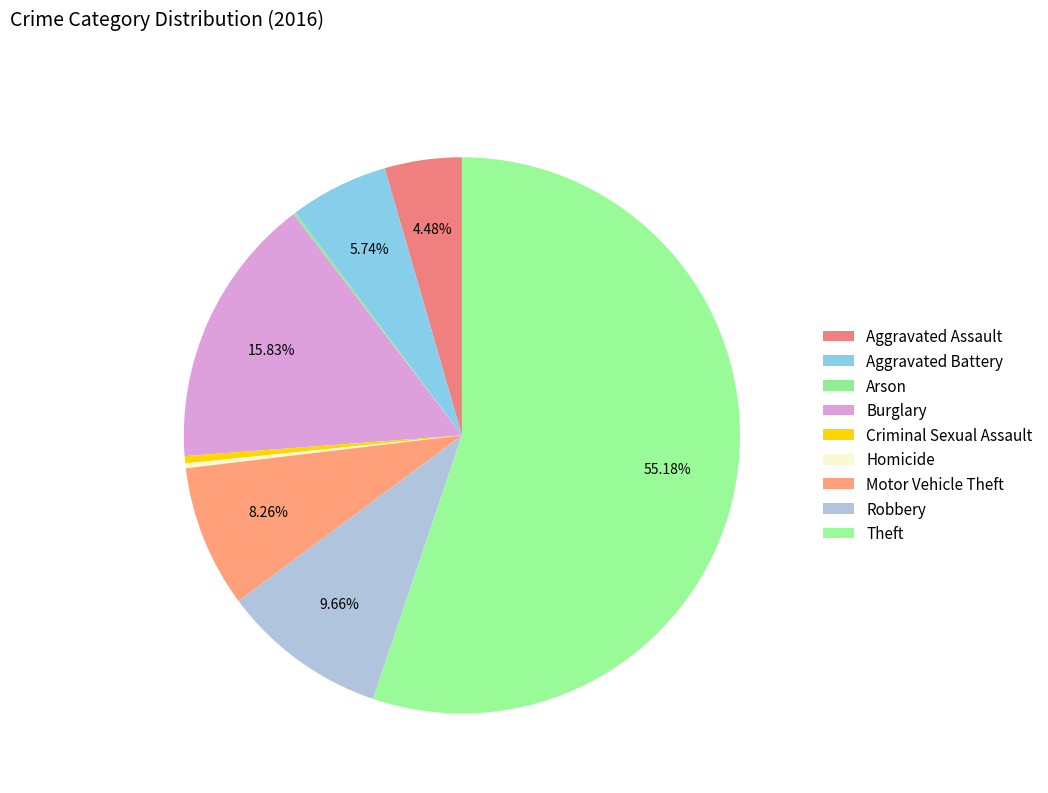

What is the change in value from Arson to Homicide?

+1